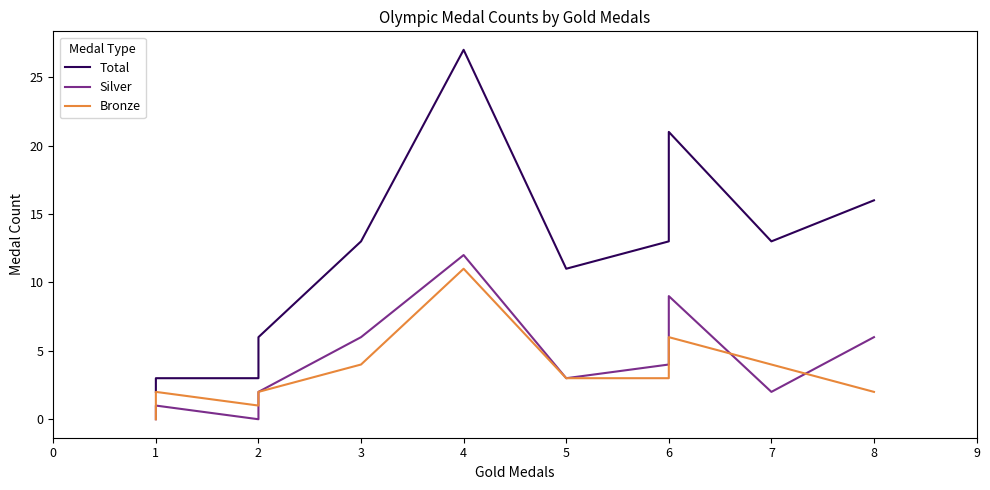

Does the chart display data point markers on the line(s)?

No